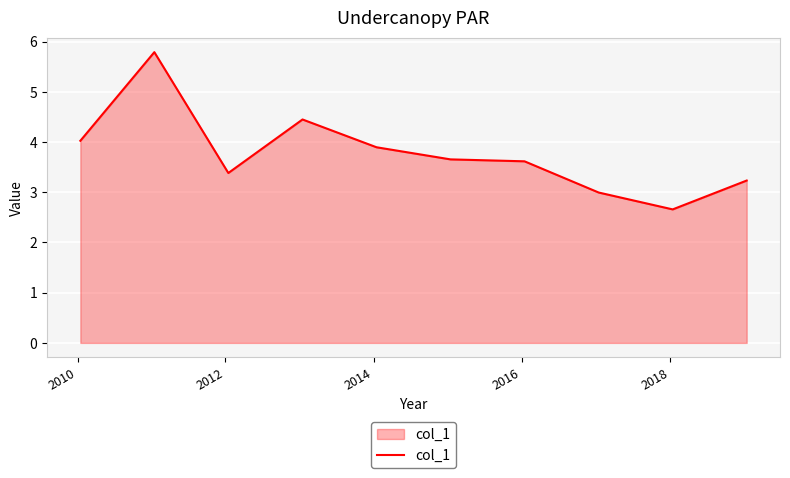

What is the maximum value shown in the chart?

5.8